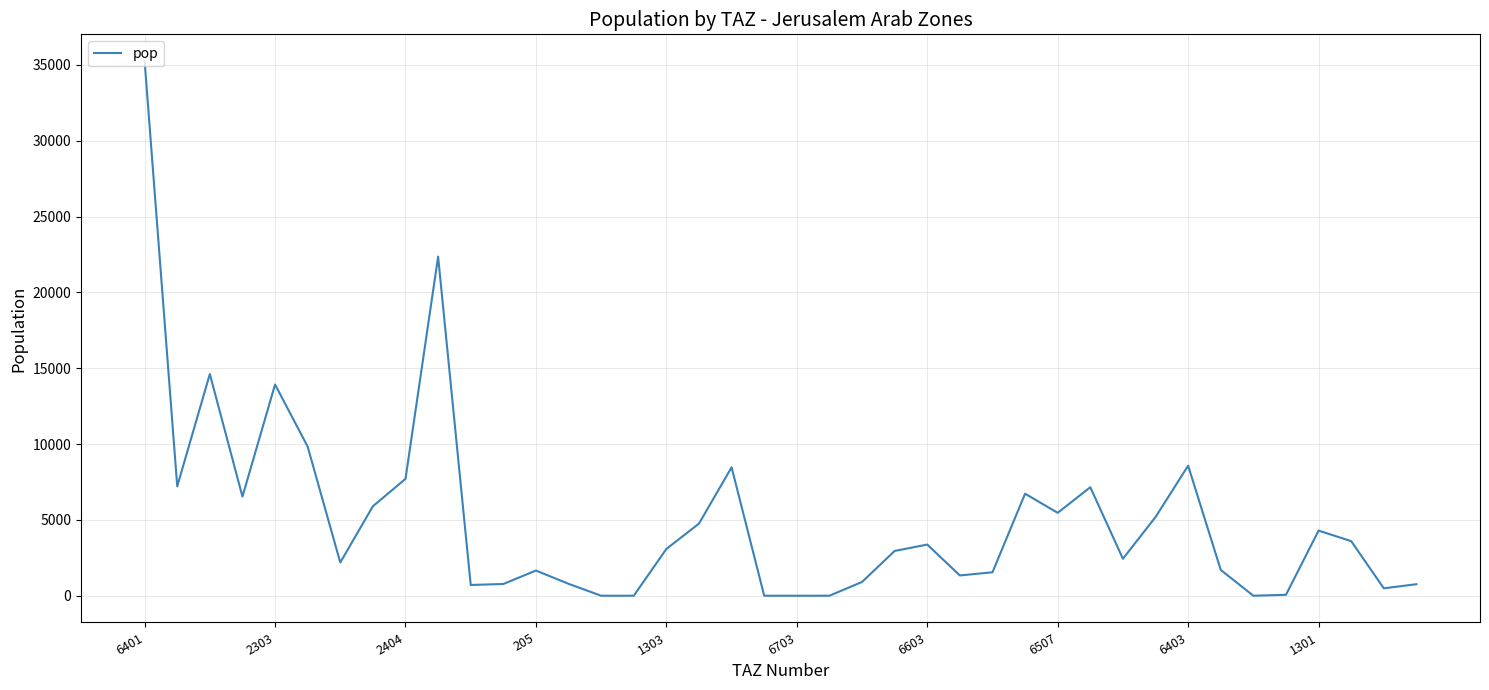

What is the difference between the maximum and minimum values?

35248.6